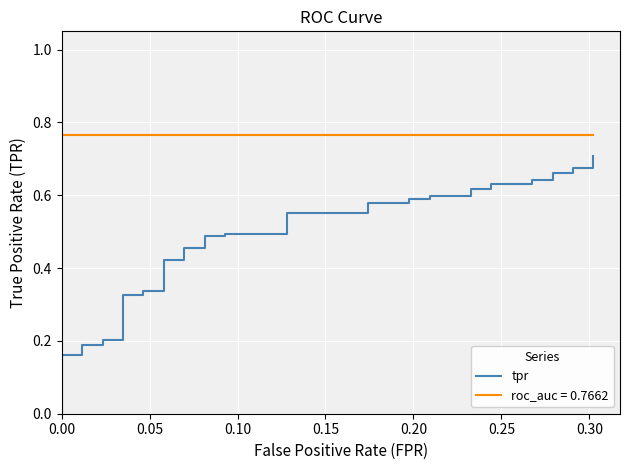

True or false: the data shows 0.3 at 0.30.

False